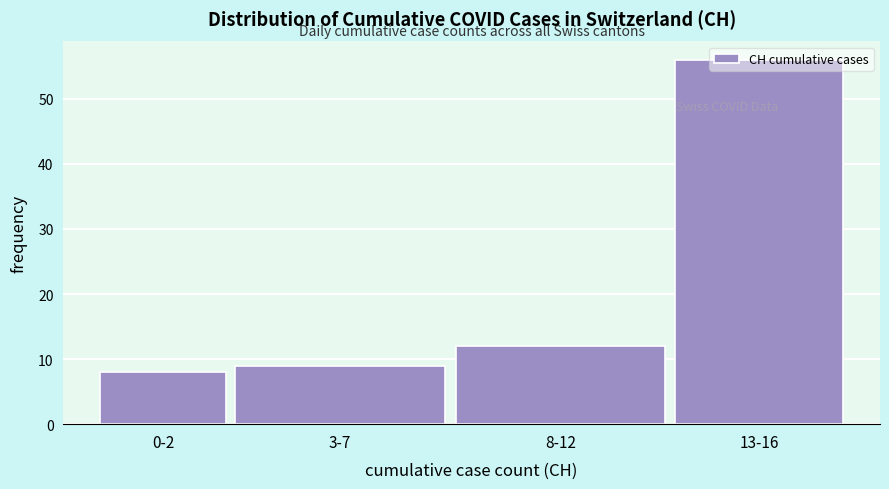

What value does the data have at 0-2, to the nearest 5?

10